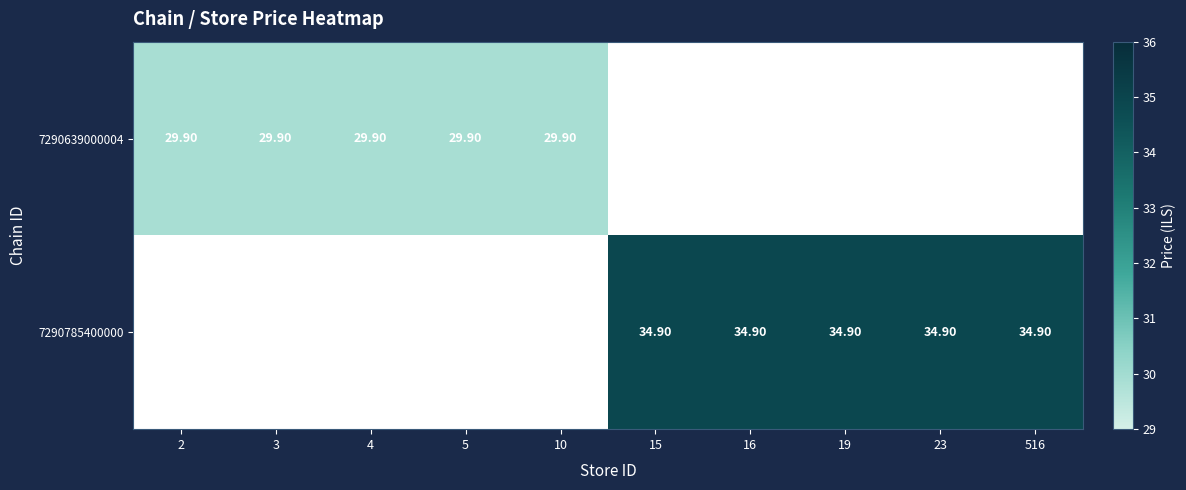

Between 516 and 23, which is larger?

23